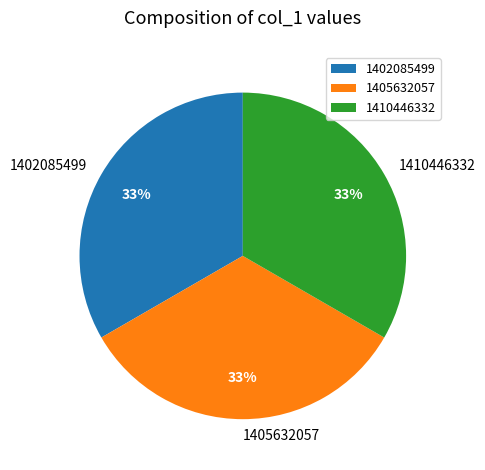

To the nearest percent, what is the average slice percentage?

33%